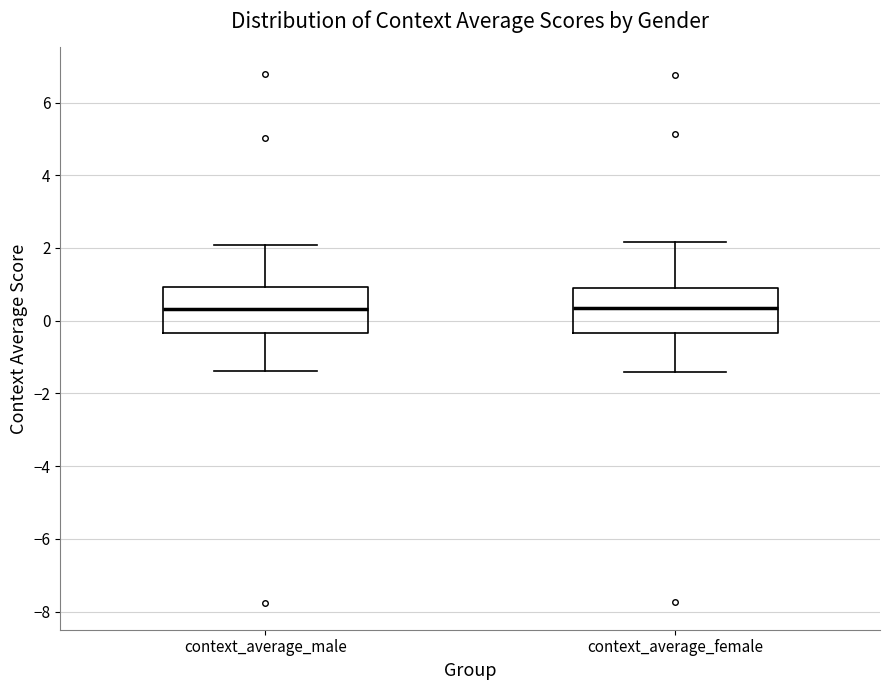

Where is the lower edge of the box for context_average_male on the y-axis? The values are not printed on the chart, so give them approximately, as read against the axis.

-0.4